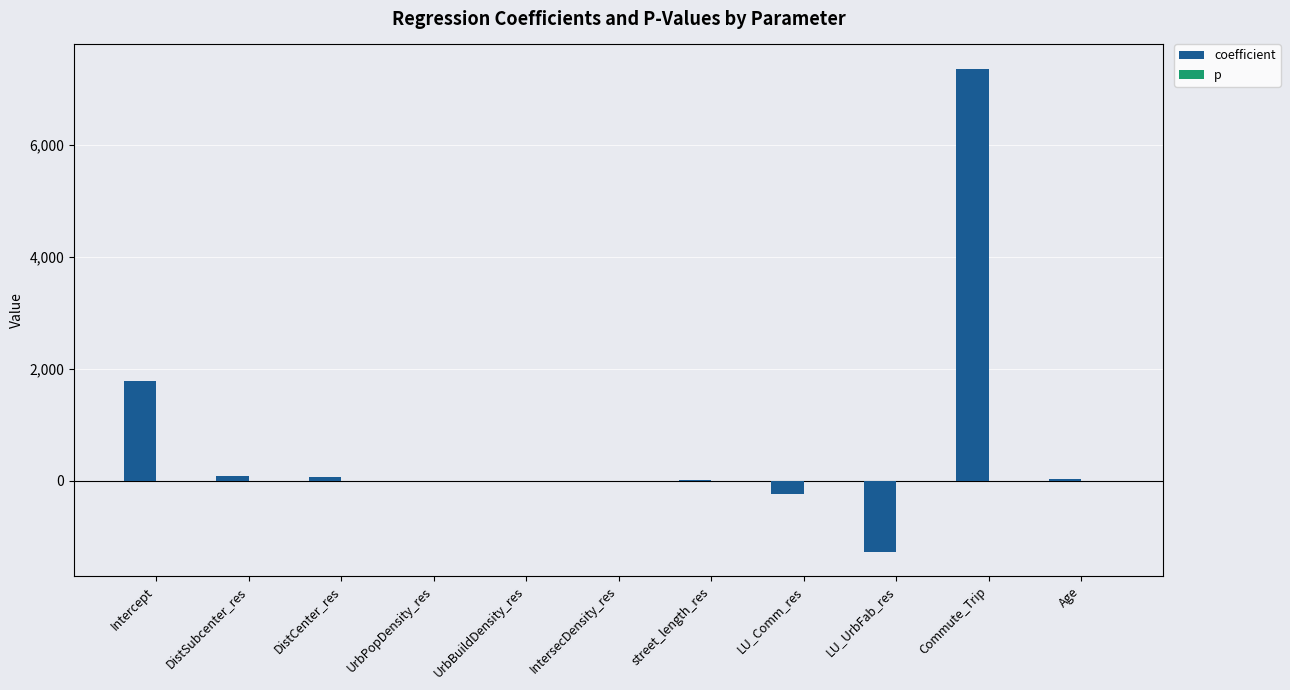

The value of coefficient at LU_Comm_res is -233.8. True or false?

True